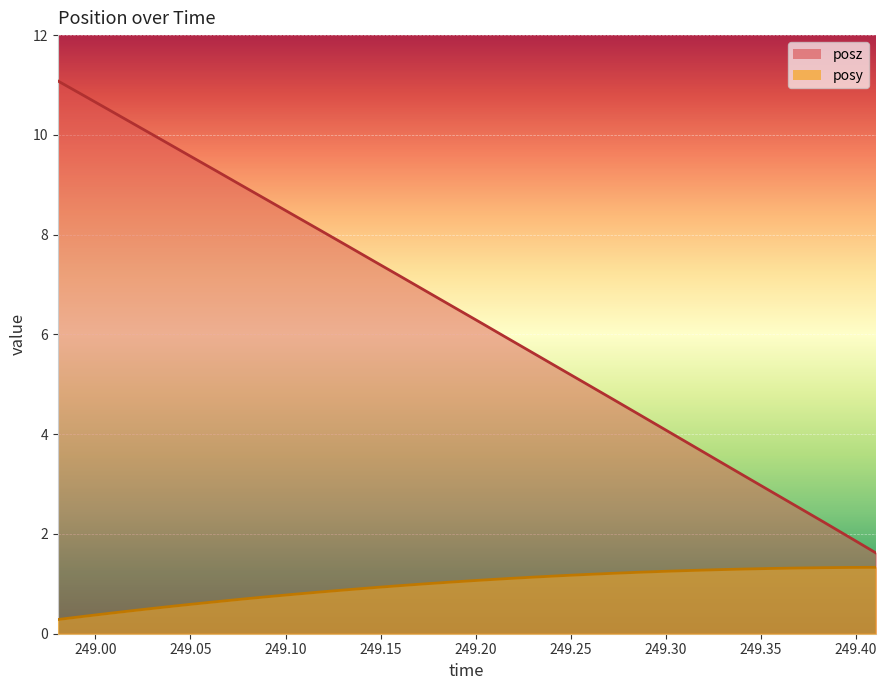

True or false: posy and posz cross at least once.

False